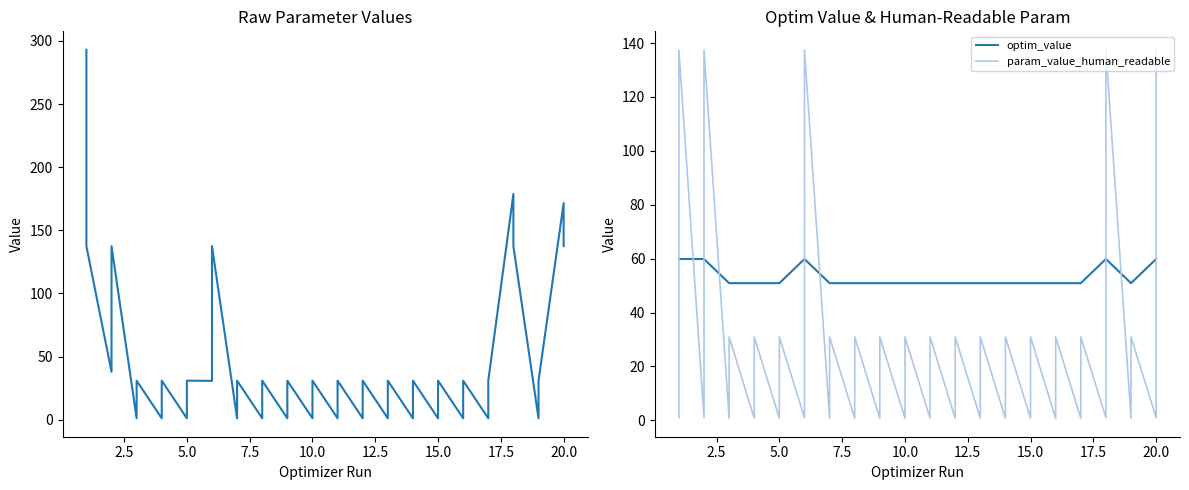

List the series in order of their overall mean, lowest first.

param_value_human_readable, param_value_raw, optim_value